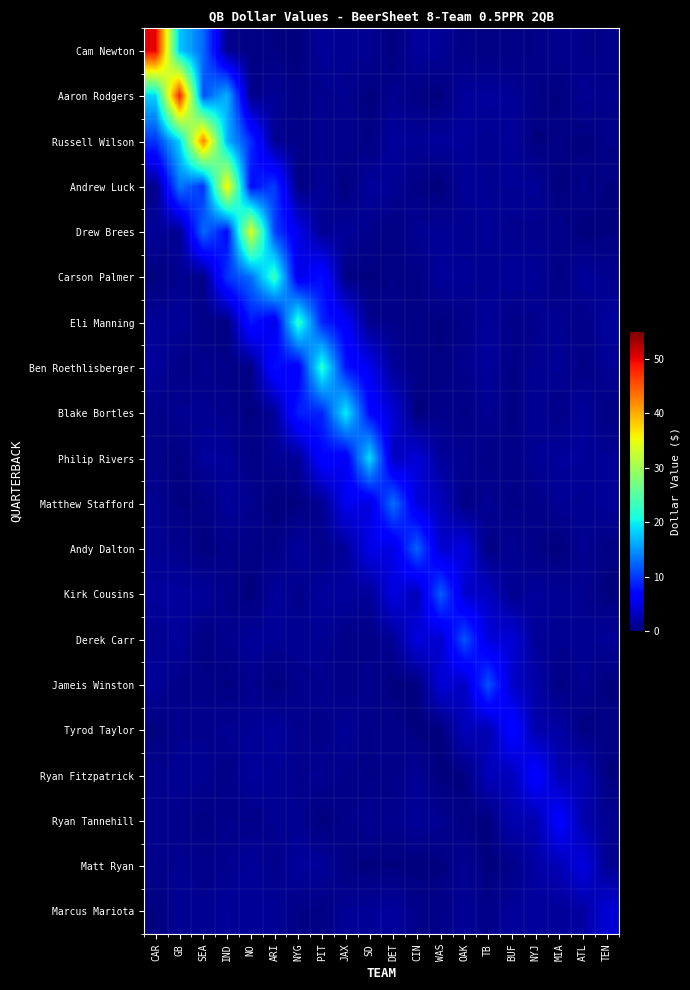

How many series are shown in this chart?

20